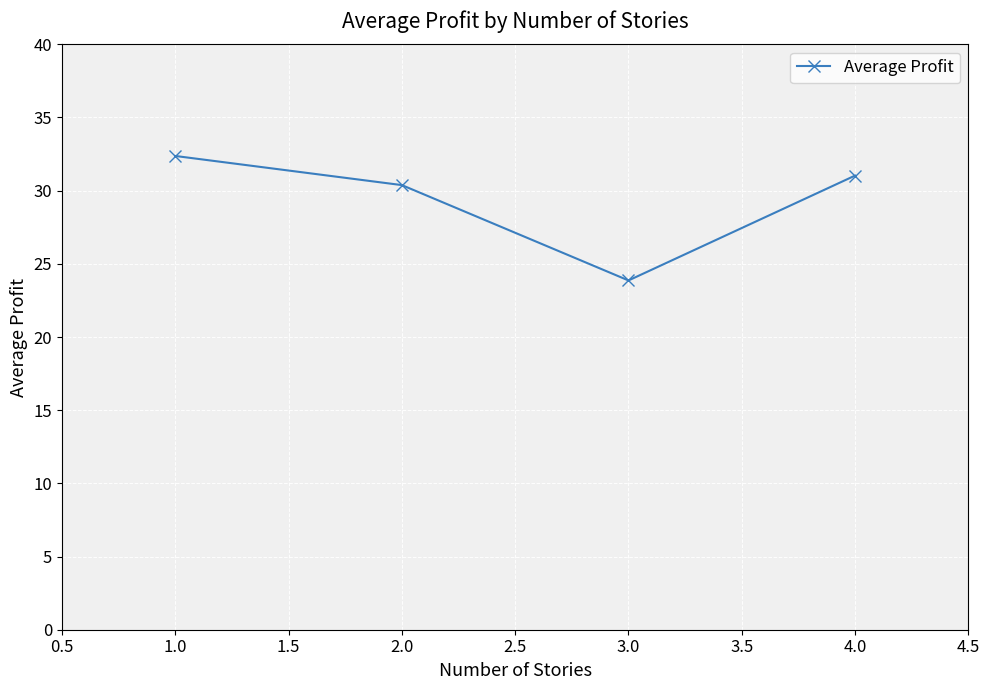

True or false: the data shows 21.0 at 1.0.

False